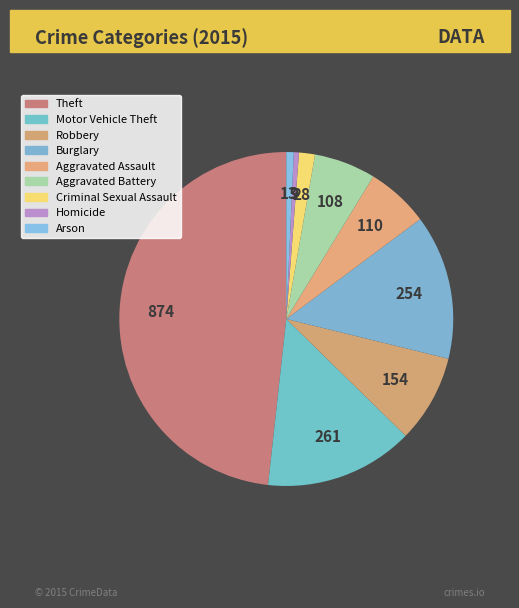

What is the ratio of the value at Arson to the value at Homicide?

1.4